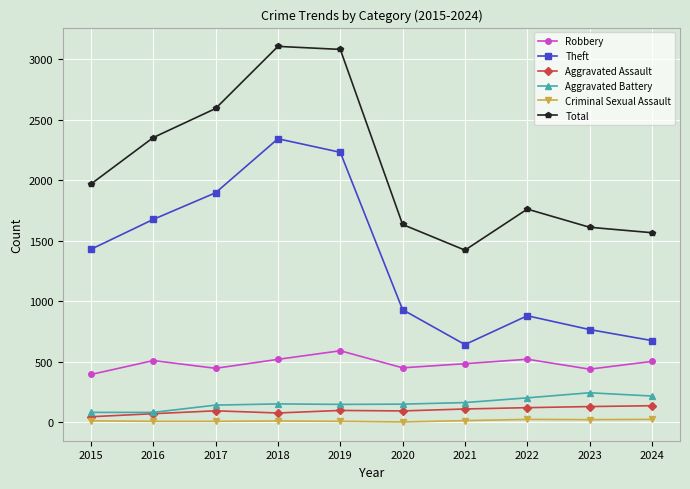

How many interior local valleys does the Theft series have?

1